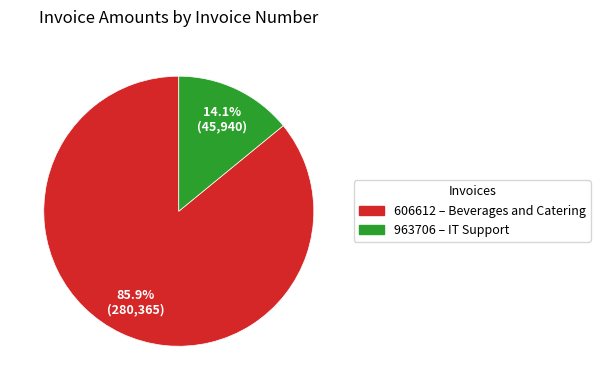

To the nearest percent, what portion does 963706 represent?

14%